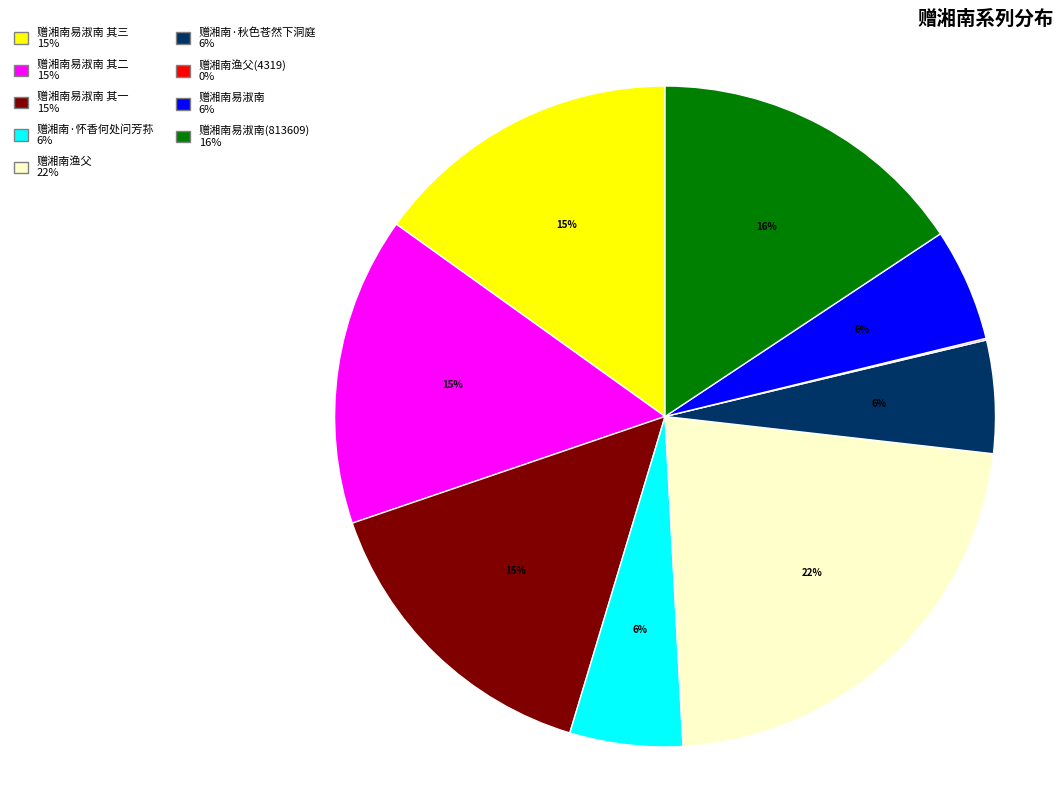

Is there a majority slice in this chart?

No